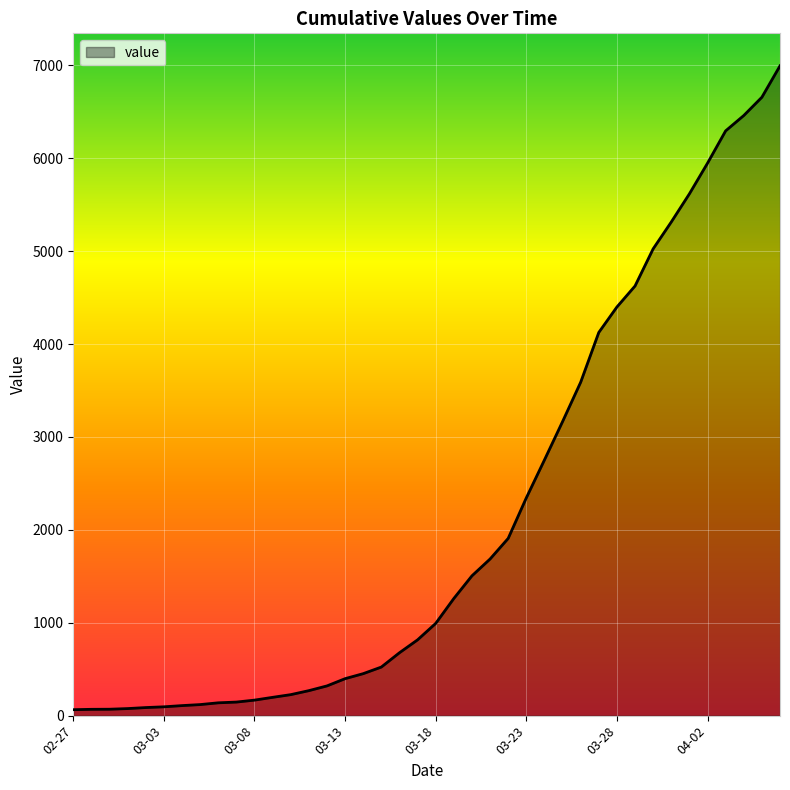

What is the difference between the maximum and minimum values?

6931